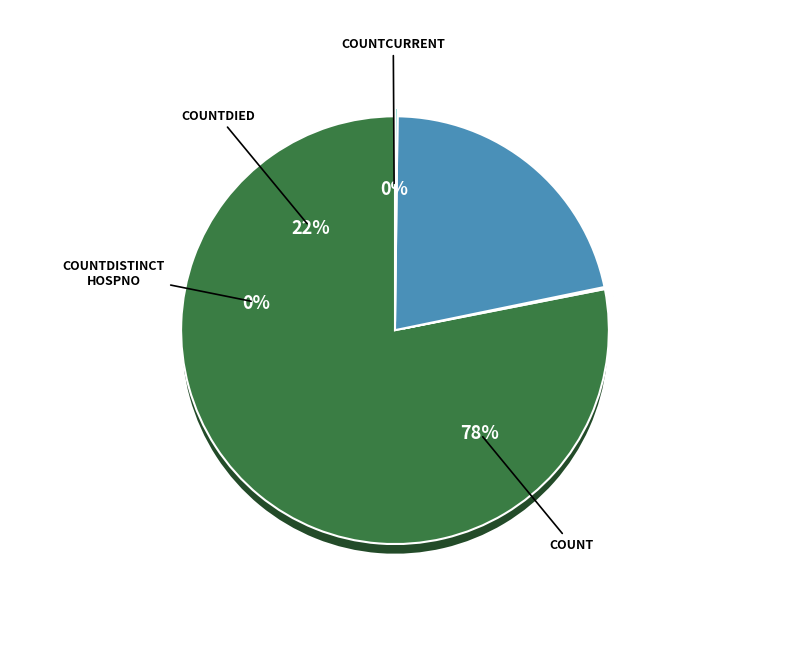

Is there a majority slice in this chart?

Yes